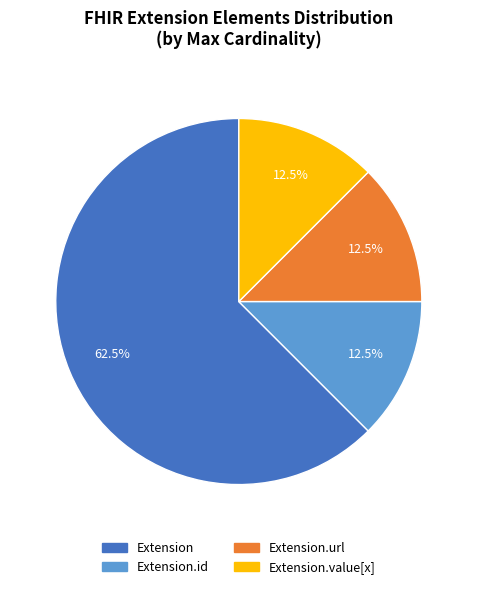

Is there any slice that represents more than half of the pie?

Yes